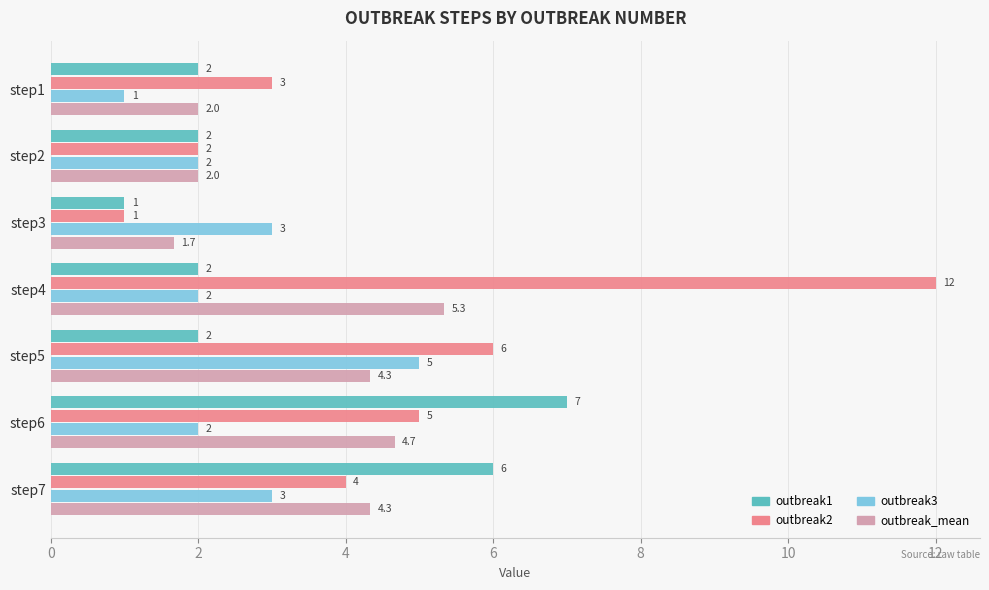

Is it true that outbreak1 equals 6.0 at step7?

True